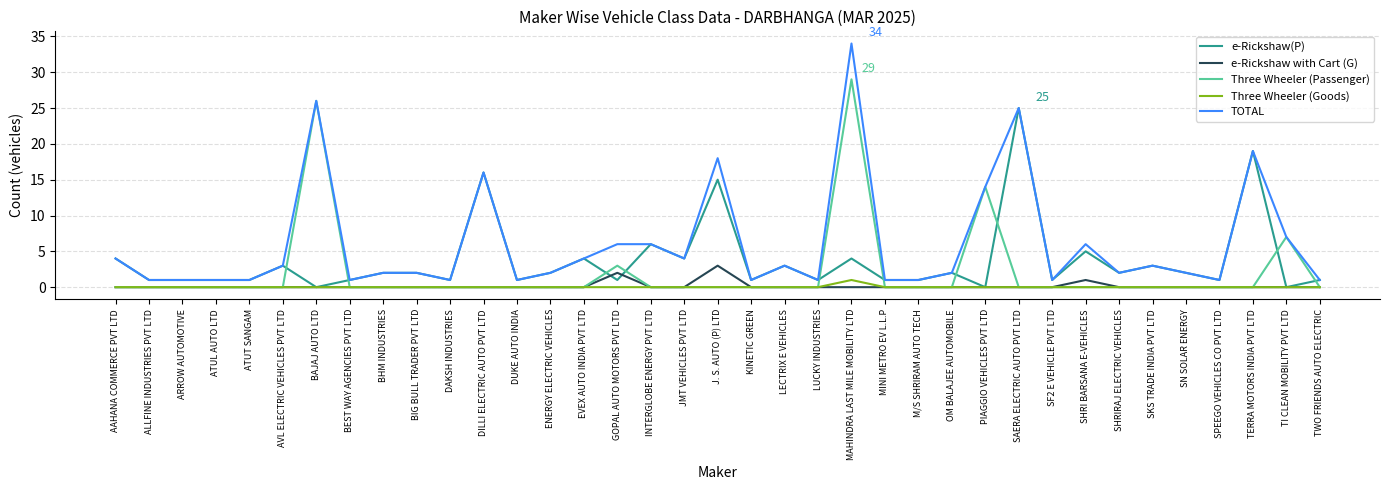

Reading left to right, extract all data points from this chart.

e-Rickshaw(P): 4	1	1	1	1	3	0	1	2	2	1	16	1	2	4	1	6	4	15	1	3	1	4	1	1	2	0	25	1	5	2	3	2	1	19	0	1
e-Rickshaw with Cart (G): 0	0	0	0	0	0	0	0	0	0	0	0	0	0	0	2	0	0	3	0	0	0	0	0	0	0	0	0	0	1	0	0	0	0	0	0	0
Three Wheeler (Passenger): 0	0	0	0	0	0	26	0	0	0	0	0	0	0	0	3	0	0	0	0	0	0	29	0	0	0	14	0	0	0	0	0	0	0	0	7	0
Three Wheeler (Goods): 0	0	0	0	0	0	0	0	0	0	0	0	0	0	0	0	0	0	0	0	0	0	1	0	0	0	0	0	0	0	0	0	0	0	0	0	0
TOTAL: 4	1	1	1	1	3	26	1	2	2	1	16	1	2	4	6	6	4	18	1	3	1	34	1	1	2	14	25	1	6	2	3	2	1	19	7	1